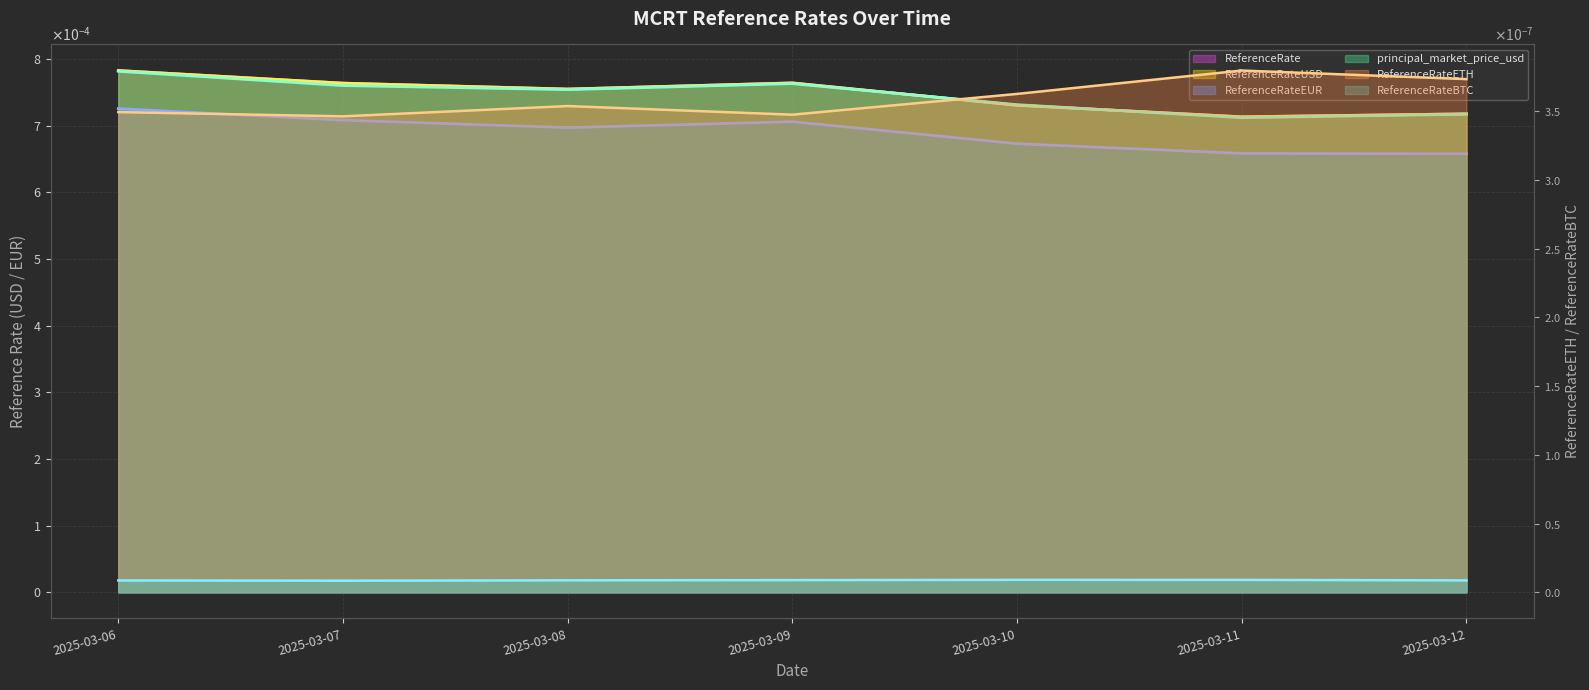

At which category is the sum across all series the highest?

2025-03-06